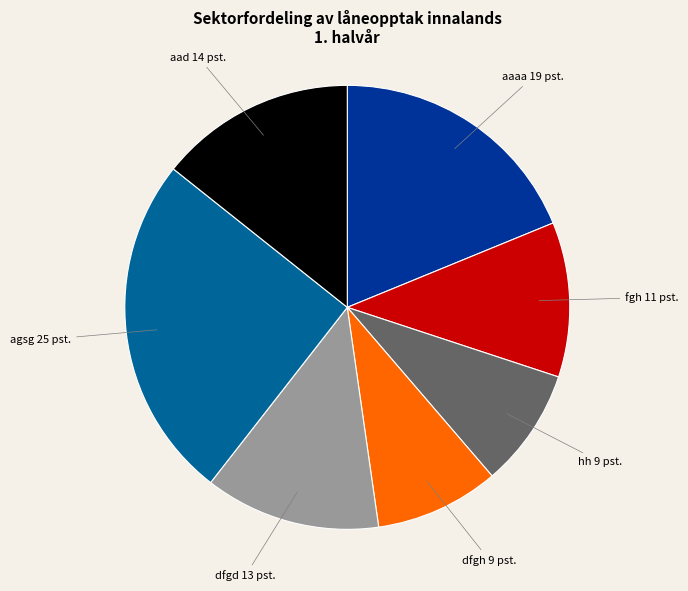

True or false: aaaa 19 pst. accounts for 5% of the total.

False